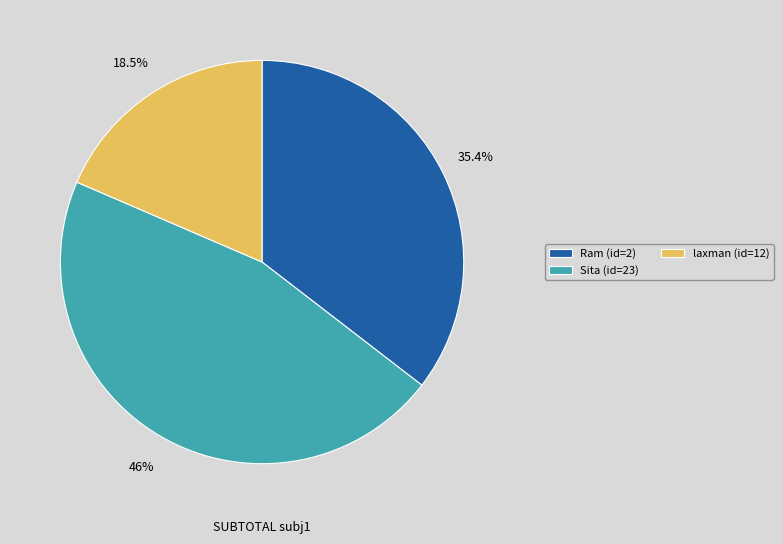

Combined, what portion of the pie is Sita (id=23) and laxman (id=12)?

64.6%